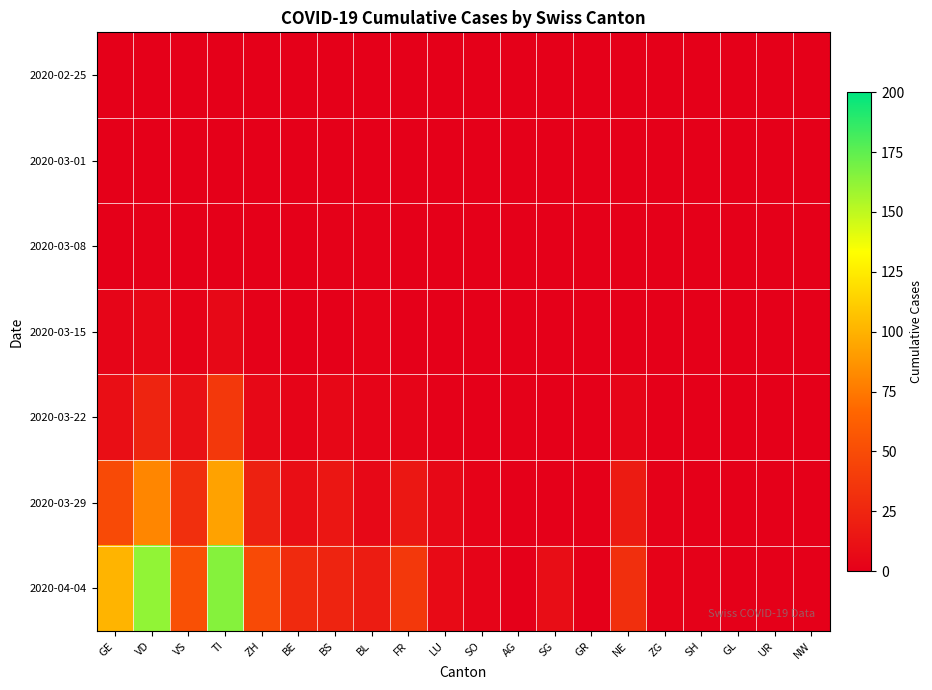

Reading left to right, list all the values displayed in this chart.

2020-02-25: GE=0	VD=0	VS=0	TI=0	ZH=0	BE=0	BS=0	BL=0	FR=0	LU=0	SO=0	AG=0	SG=0	GR=0	NE=0	ZG=0	SH=0	GL=0	UR=0	NW=0
2020-03-01: GE=0	VD=0	VS=0	TI=0	ZH=0	BE=0	BS=0	BL=0	FR=0	LU=0	SO=0	AG=0	SG=0	GR=0	NE=0	ZG=0	SH=0	GL=0	UR=0	NW=0
2020-03-08: GE=0	VD=1	VS=0	TI=0	ZH=0	BE=0	BS=1	BL=1	FR=0	LU=0	SO=0	AG=0	SG=0	GR=0	NE=0	ZG=0	SH=0	GL=0	UR=0	NW=0
2020-03-15: GE=4	VD=5	VS=2	TI=6	ZH=1	BE=0	BS=0	BL=2	FR=0	LU=0	SO=0	AG=0	SG=0	GR=0	NE=0	ZG=0	SH=0	GL=0	UR=0	NW=0
2020-03-22: GE=10	VD=24	VS=11	TI=37	ZH=6	BE=3	BS=5	BL=3	FR=3	LU=1	SO=0	AG=1	SG=0	GR=0	NE=4	ZG=0	SH=0	GL=0	UR=0	NW=0
2020-03-29: GE=49	VD=81	VS=31	TI=93	ZH=22	BE=10	BS=15	BL=6	FR=16	LU=6	SO=2	AG=0	SG=0	GR=0	NE=18	ZG=1	SH=0	GL=0	UR=0	NW=0
2020-04-04: GE=101	VD=162	VS=53	TI=165	ZH=49	BE=28	BS=24	BL=19	FR=37	LU=7	SO=3	AG=0	SG=9	GR=0	NE=31	ZG=2	SH=1	GL=0	UR=0	NW=0